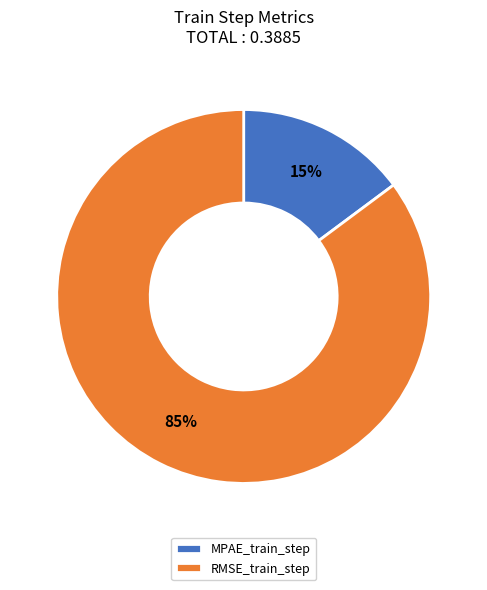

To the nearest percent, what is the average slice percentage?

50%